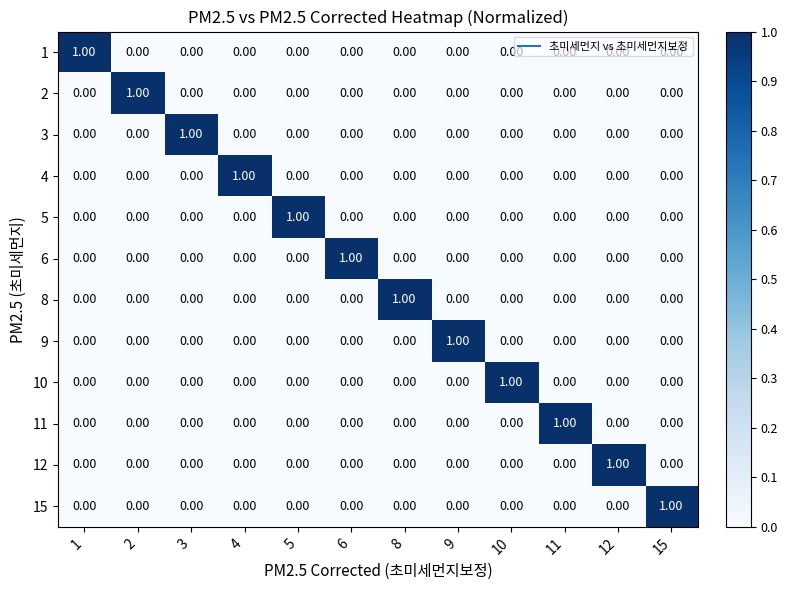

Reading left to right, what are all the values shown in this chart?

1: 1=1	2=0	3=0	4=0	5=0	6=0	8=0	9=0	10=0	11=0	12=0	15=0
2: 1=0	2=1	3=0	4=0	5=0	6=0	8=0	9=0	10=0	11=0	12=0	15=0
3: 1=0	2=0	3=1	4=0	5=0	6=0	8=0	9=0	10=0	11=0	12=0	15=0
4: 1=0	2=0	3=0	4=1	5=0	6=0	8=0	9=0	10=0	11=0	12=0	15=0
5: 1=0	2=0	3=0	4=0	5=1	6=0	8=0	9=0	10=0	11=0	12=0	15=0
6: 1=0	2=0	3=0	4=0	5=0	6=1	8=0	9=0	10=0	11=0	12=0	15=0
8: 1=0	2=0	3=0	4=0	5=0	6=0	8=1	9=0	10=0	11=0	12=0	15=0
9: 1=0	2=0	3=0	4=0	5=0	6=0	8=0	9=1	10=0	11=0	12=0	15=0
10: 1=0	2=0	3=0	4=0	5=0	6=0	8=0	9=0	10=1	11=0	12=0	15=0
11: 1=0	2=0	3=0	4=0	5=0	6=0	8=0	9=0	10=0	11=1	12=0	15=0
12: 1=0	2=0	3=0	4=0	5=0	6=0	8=0	9=0	10=0	11=0	12=1	15=0
15: 1=0	2=0	3=0	4=0	5=0	6=0	8=0	9=0	10=0	11=0	12=0	15=1